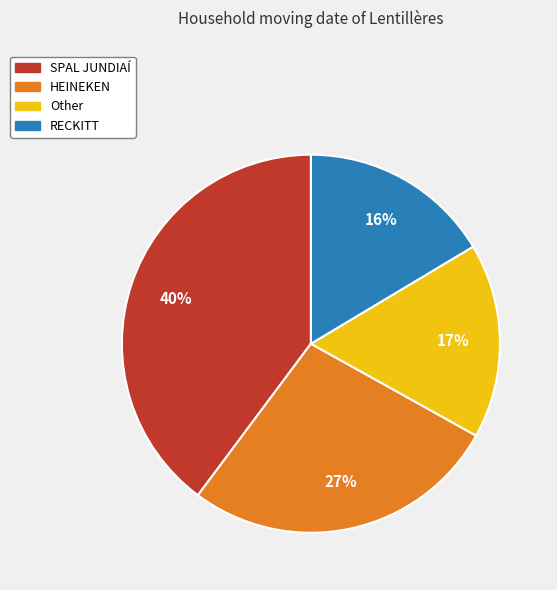

Combined, do RECKITT and Other account for over 50%?

No